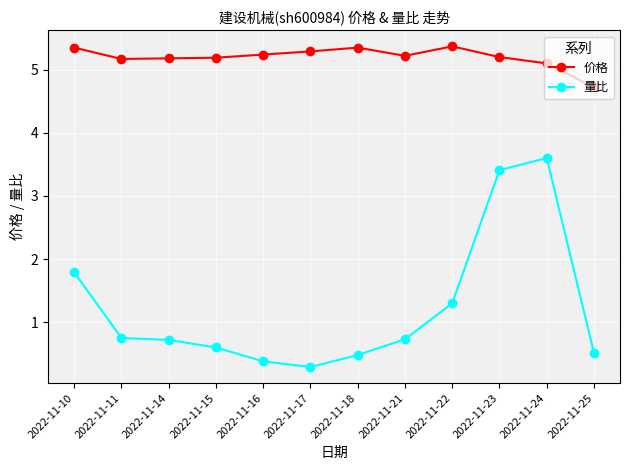

Is the value of 量比 at 2022-11-11 greater than the value of 价格 at 2022-11-25?

No